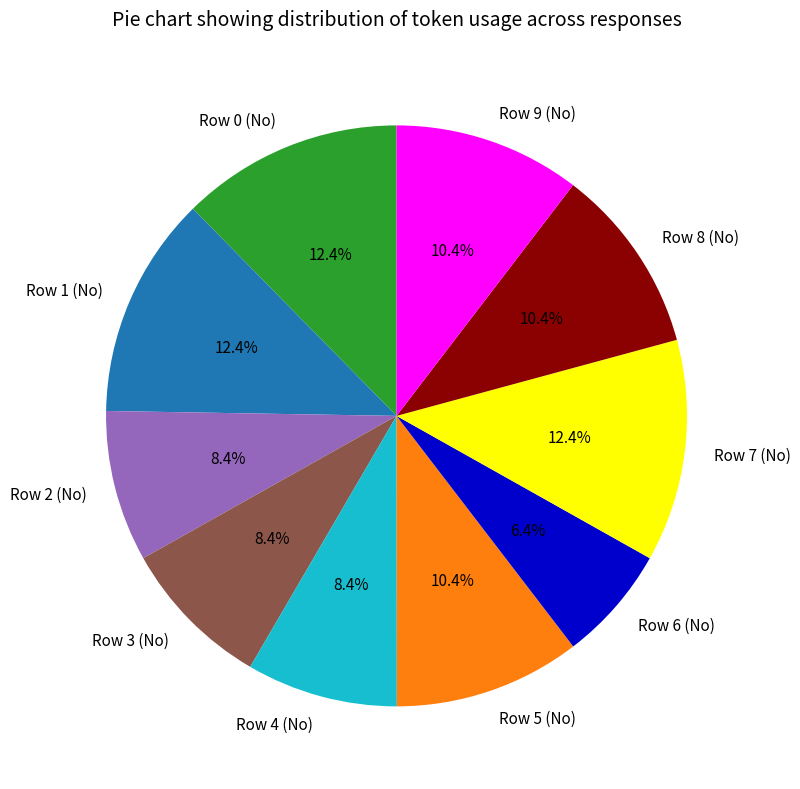

Is there any slice that represents more than half of the pie?

No